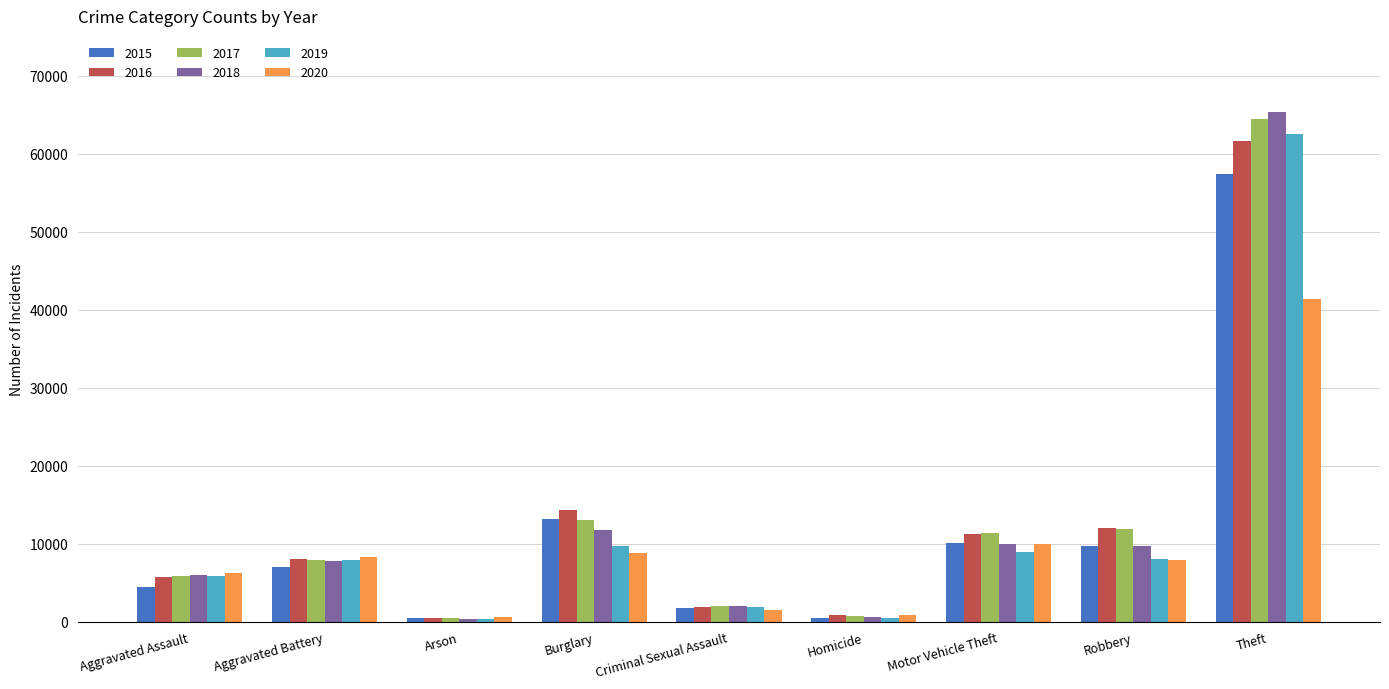

Which series has the largest range (max minus min)?

2018